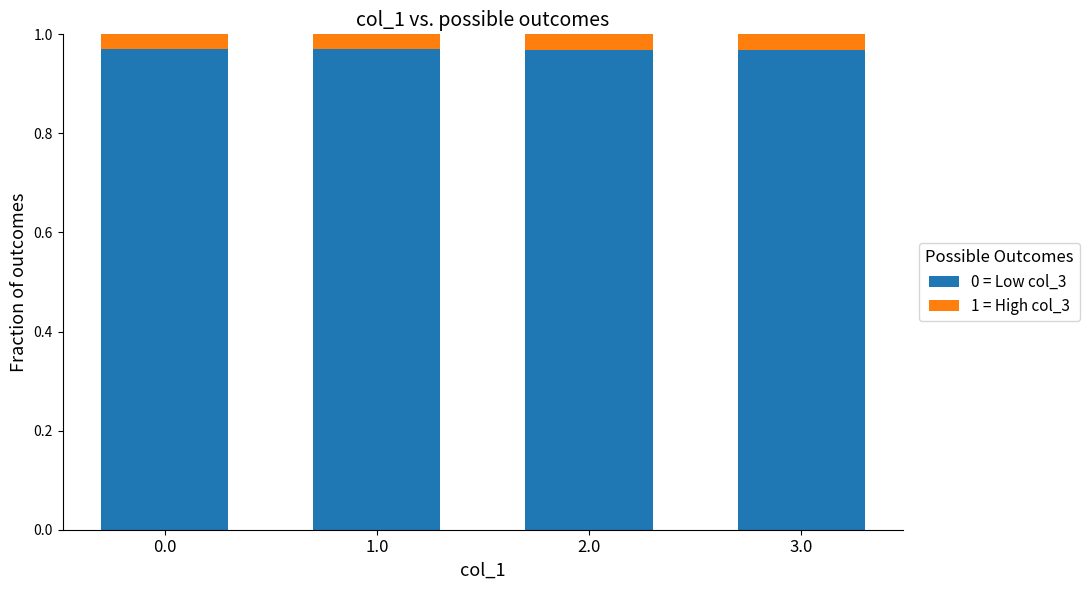

How many 0 = Low col_3 values are between 0 and 1?

4